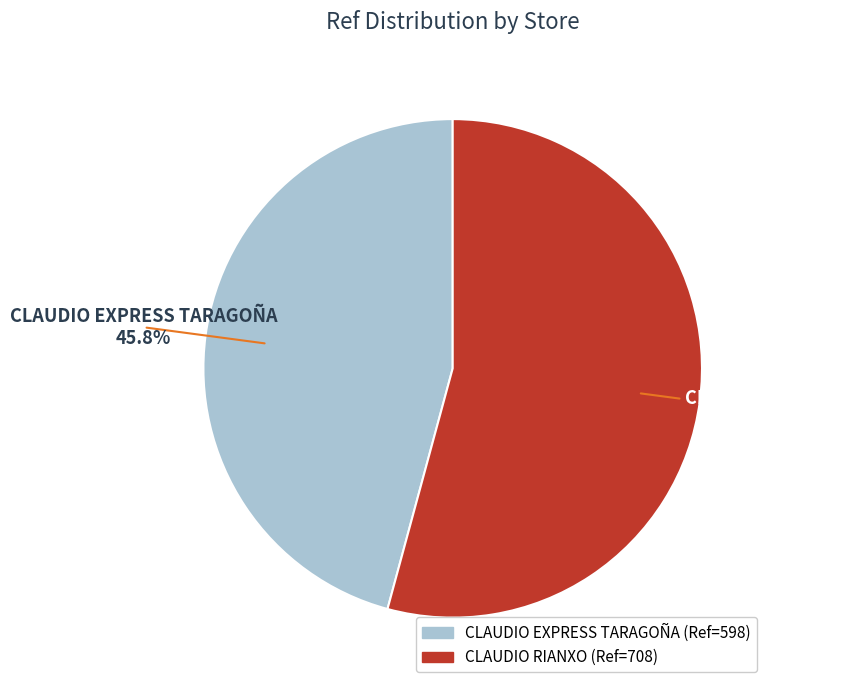

How many slices are in this pie chart?

2